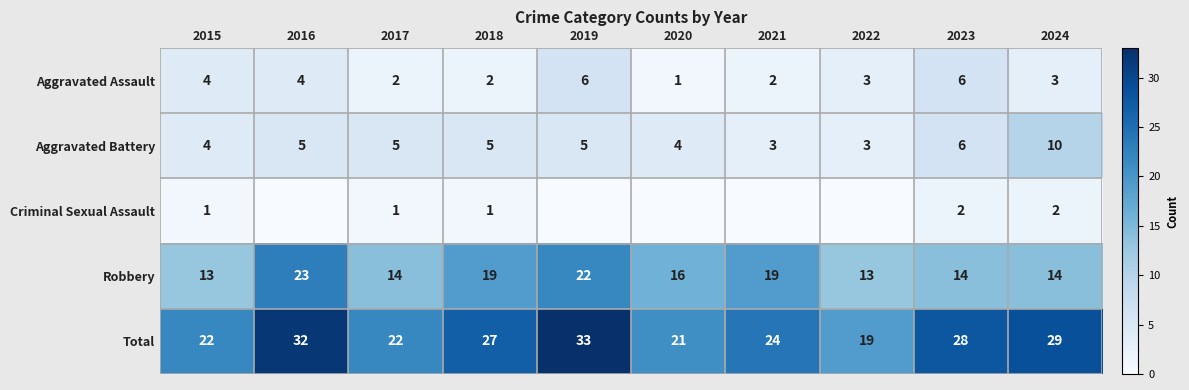

Is it true that Robbery equals 9 at 2021?

False